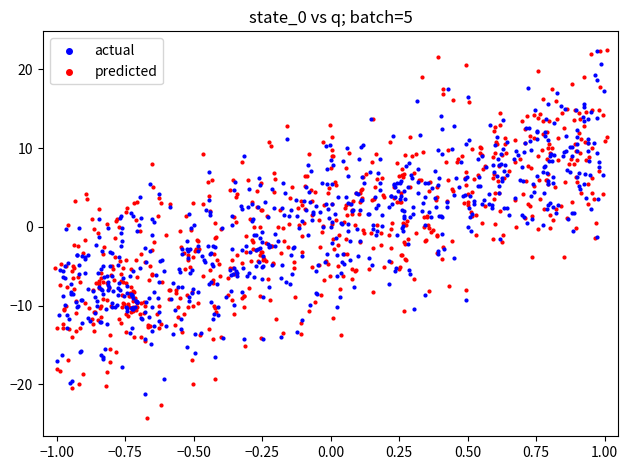

Which series has the largest Y range (max minus min)?

predicted